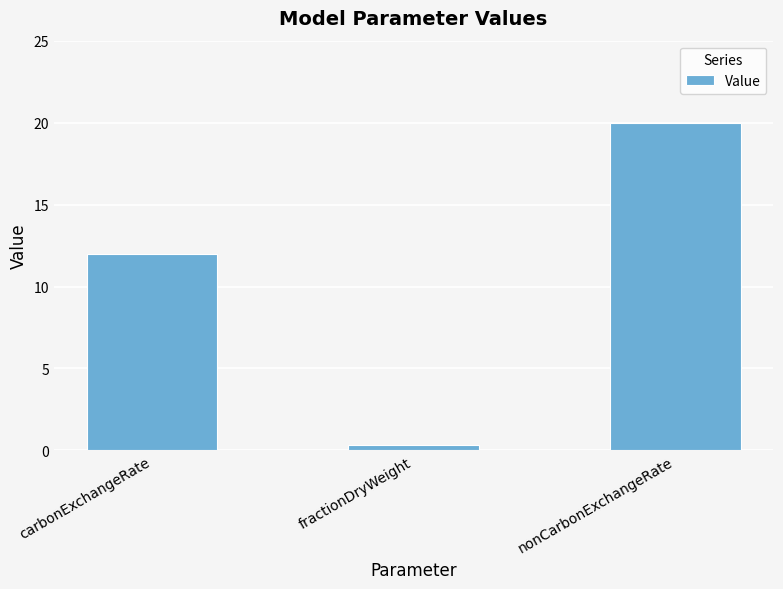

What position from the right is fractionDryWeight?

2